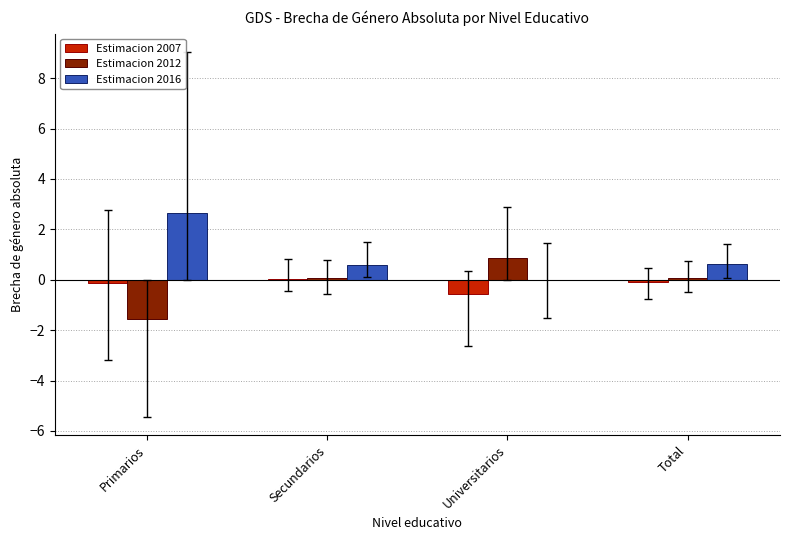

What is the highest value of the Estimacion 2012 series?

0.9